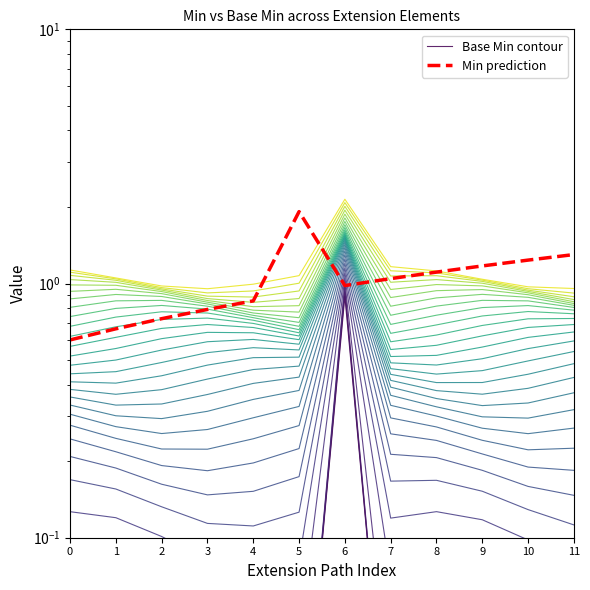

Between 0 and 5, which series saw the biggest shift?

Min prediction